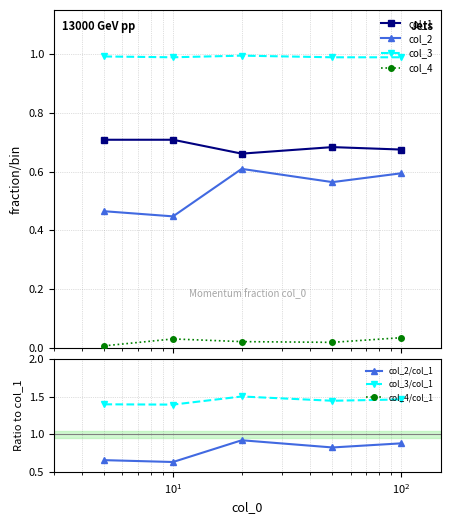

True or false: col_1 has more than 0 points higher than both neighbors.

True